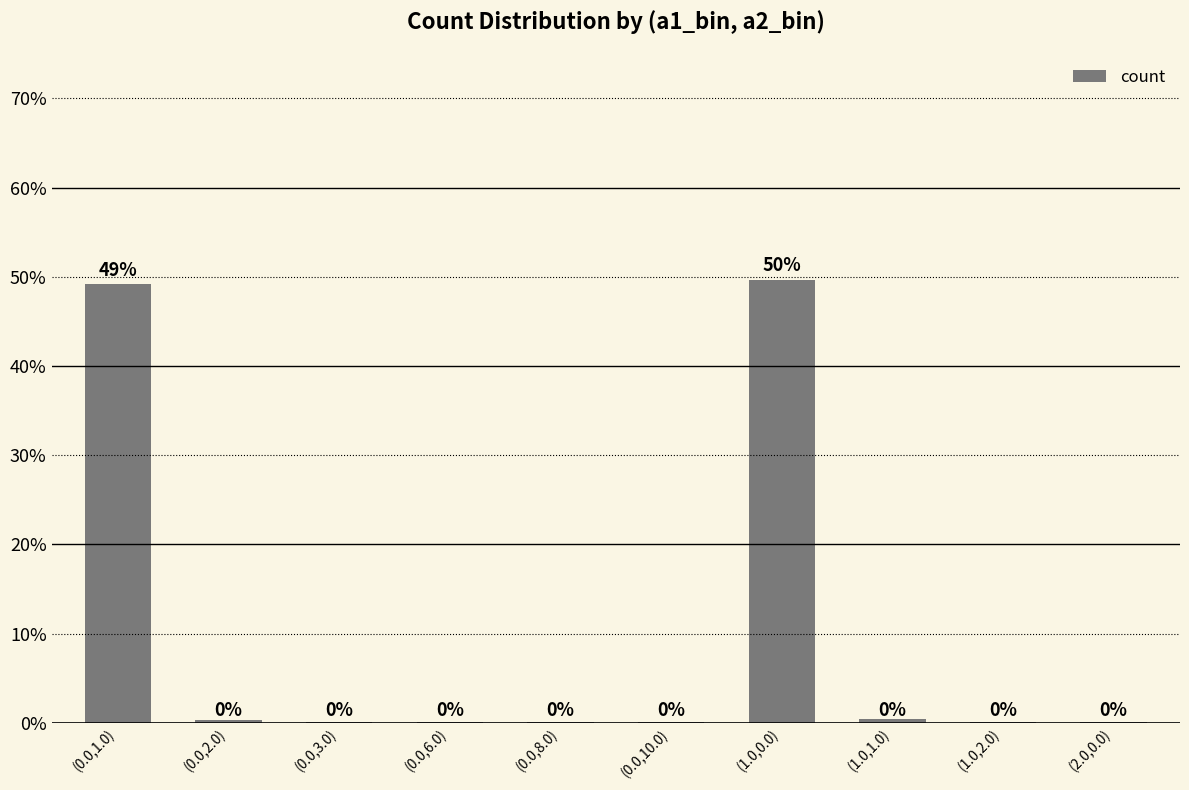

What is the ratio of the value at (1.0,0.0) to the value at (0.0,1.0)?

1.0